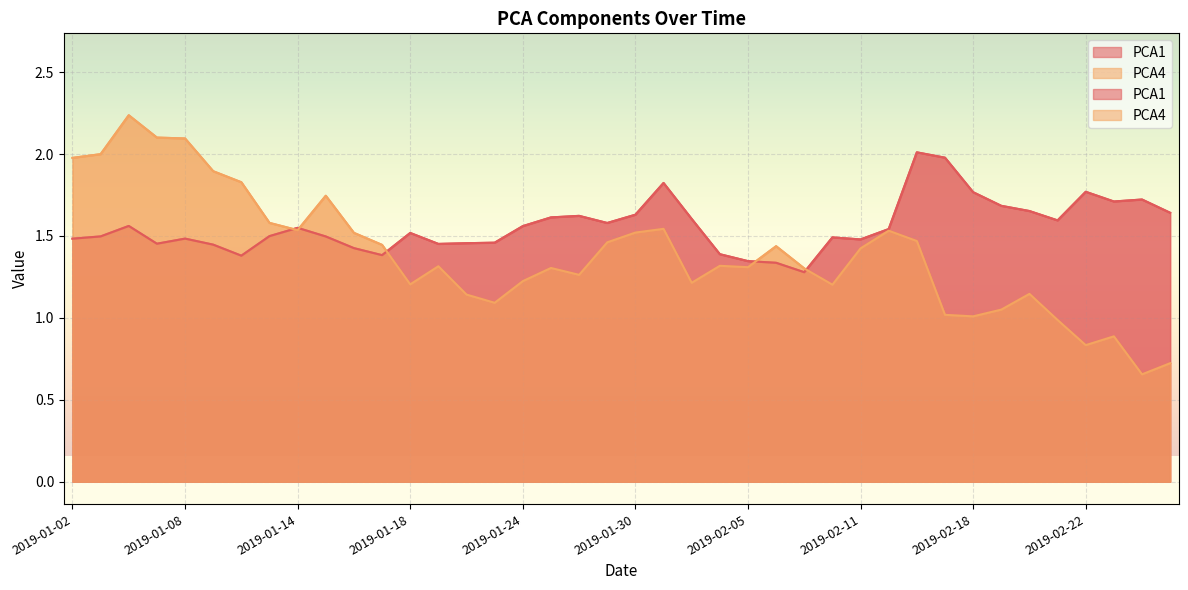

The PCA4 series shows 1.2 at 2019-01-18. True or false?

True